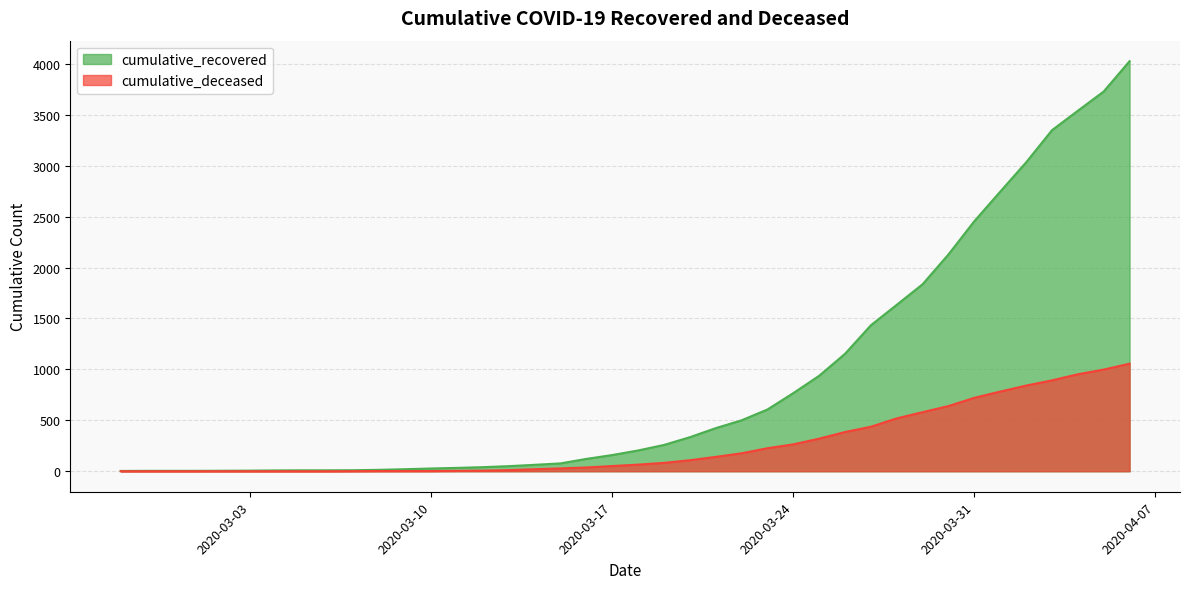

Which series has the largest range (max minus min)?

cumulative_recovered